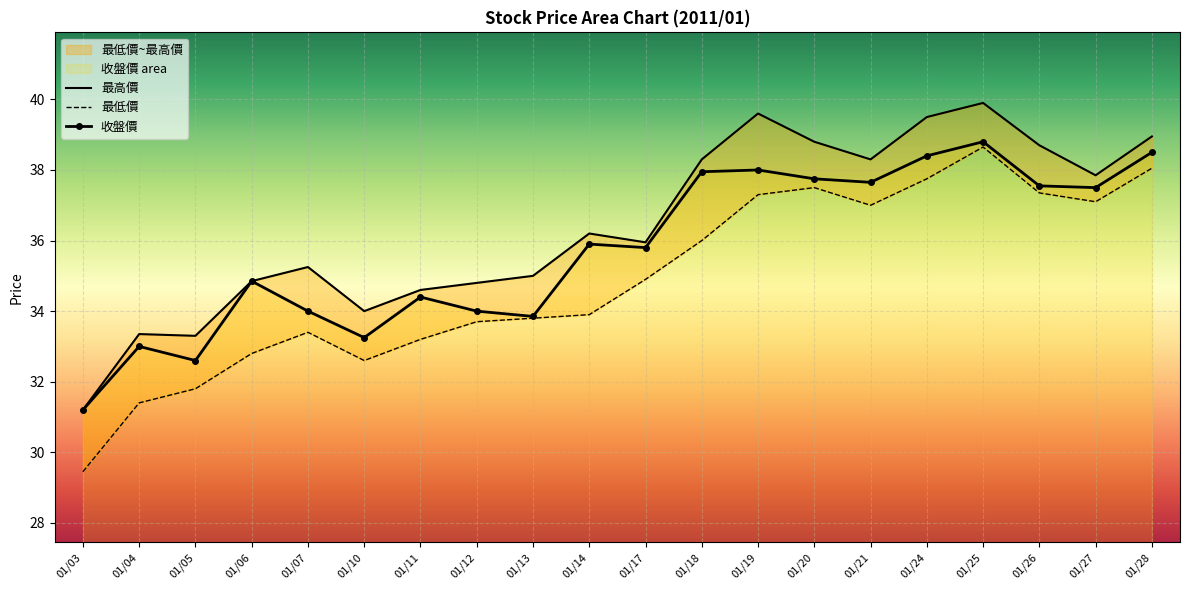

True or false: 收盤價 and 最高價 intersect in this chart.

False